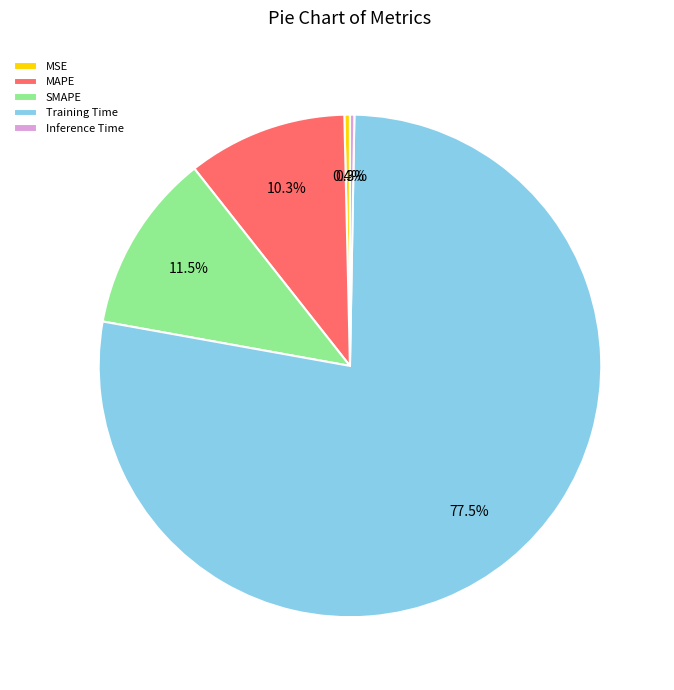

Is there a majority slice in this chart?

Yes